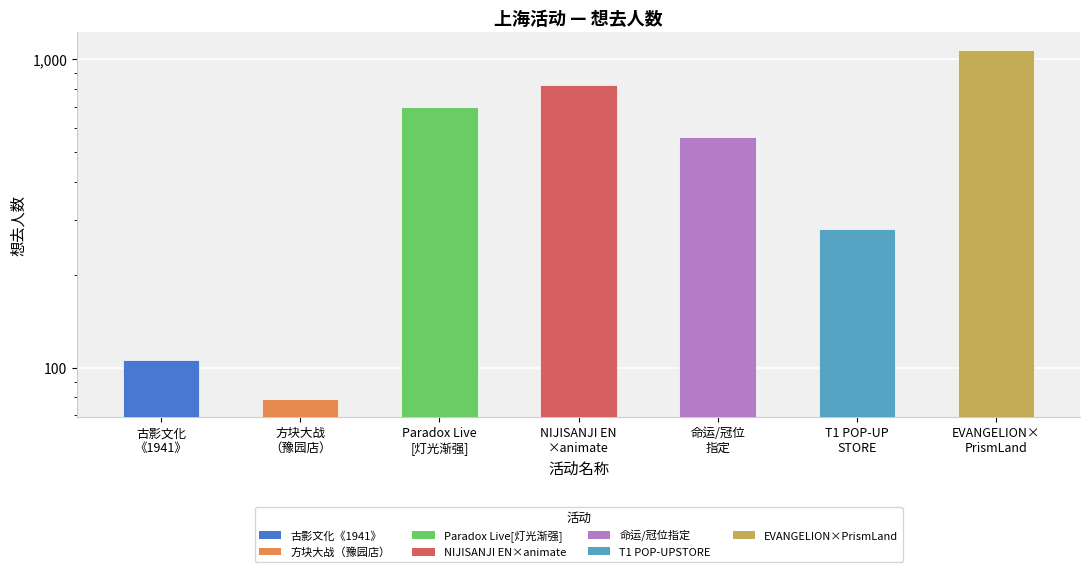

The value at NIJISANJI EN
×animate is 825. True or false?

True